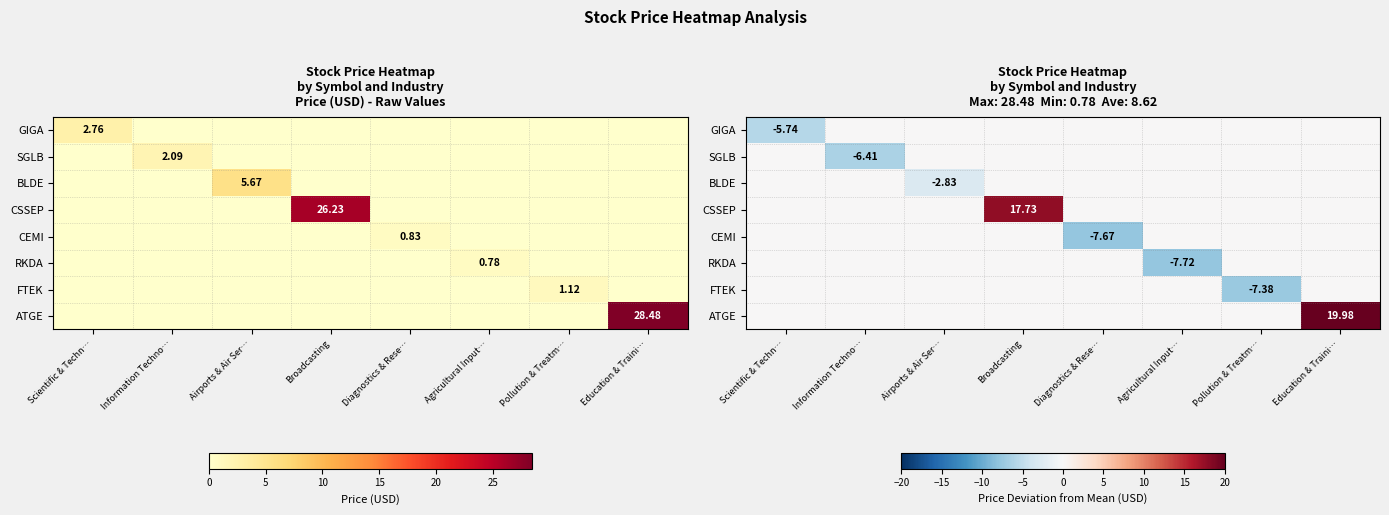

Which series has the largest range (max minus min)?

ATGE